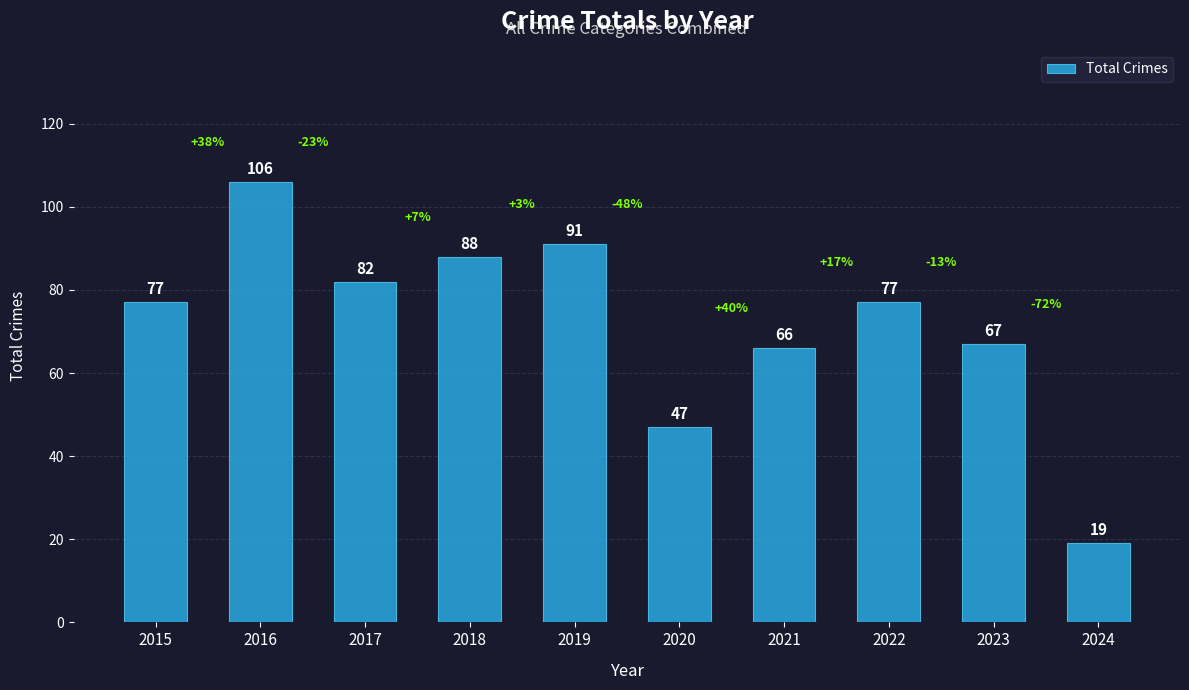

Reading left to right, transcribe all the data shown in this chart.

2015=77	2016=106	2017=82	2018=88	2019=91	2020=47	2021=66	2022=77	2023=67	2024=19